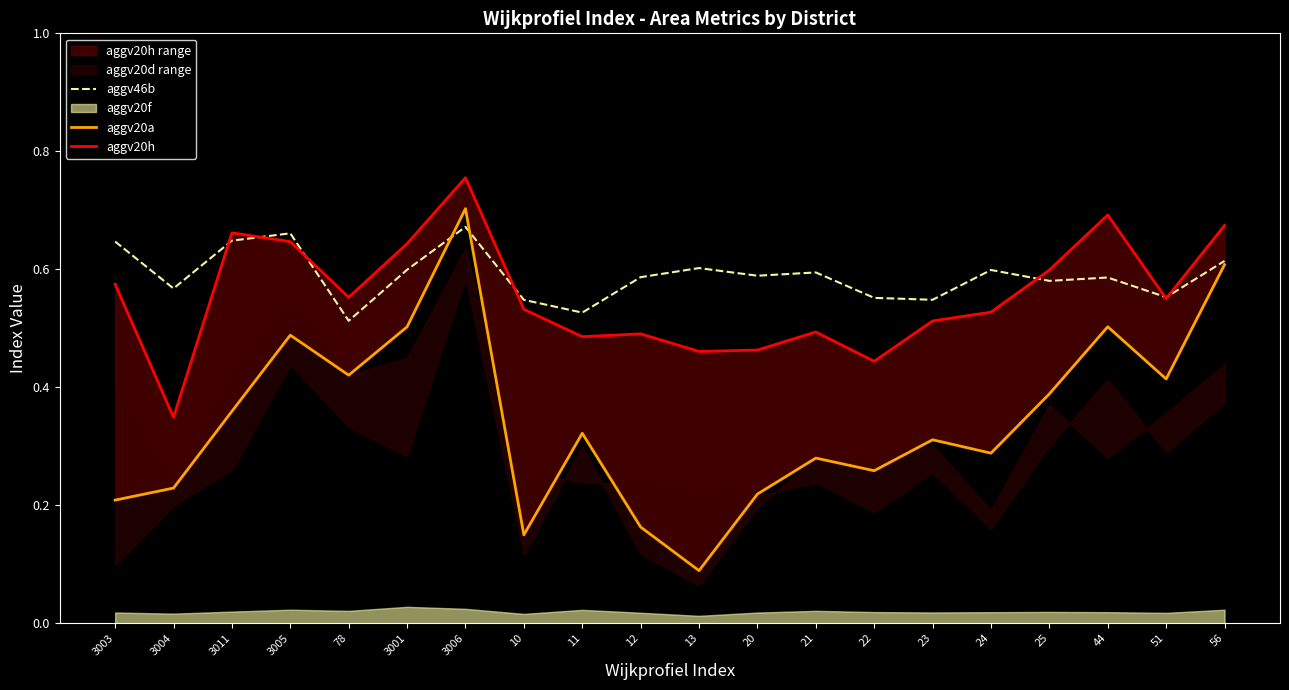

What value does the aggv46b series have at 56?

0.6